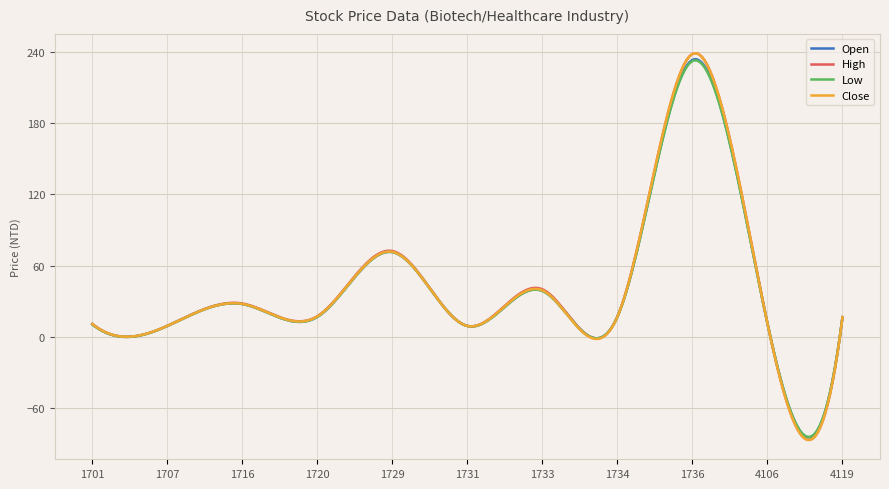

Which series has the largest range (max minus min)?

Close